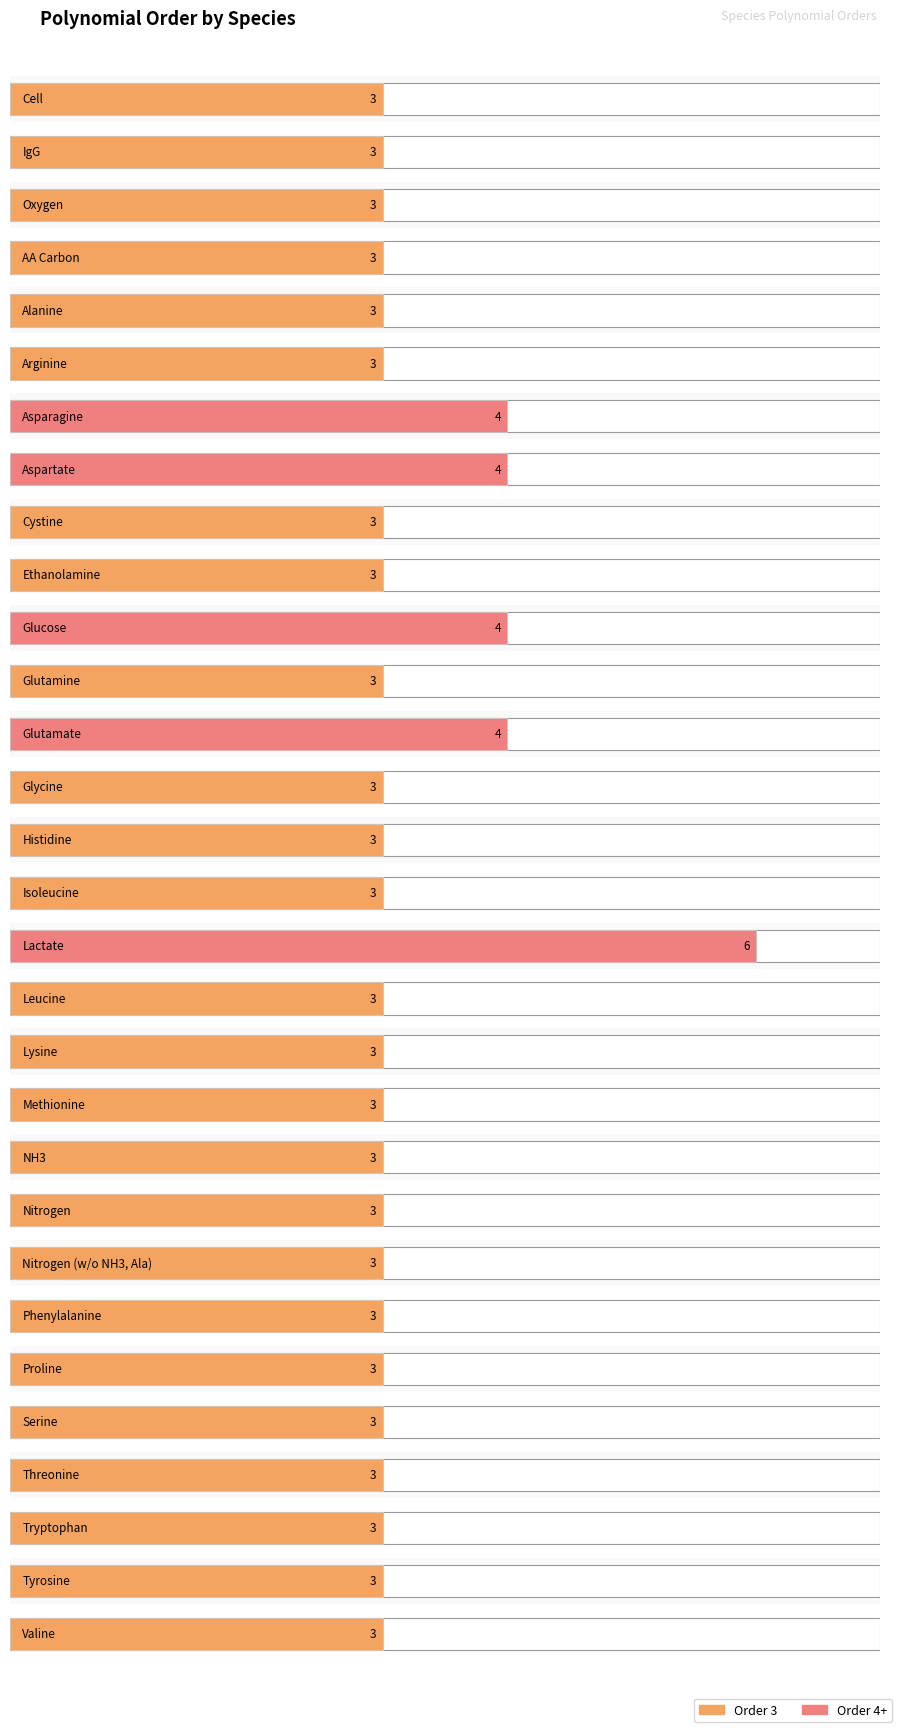

At which category does the chart reach its minimum across all series?

Cell